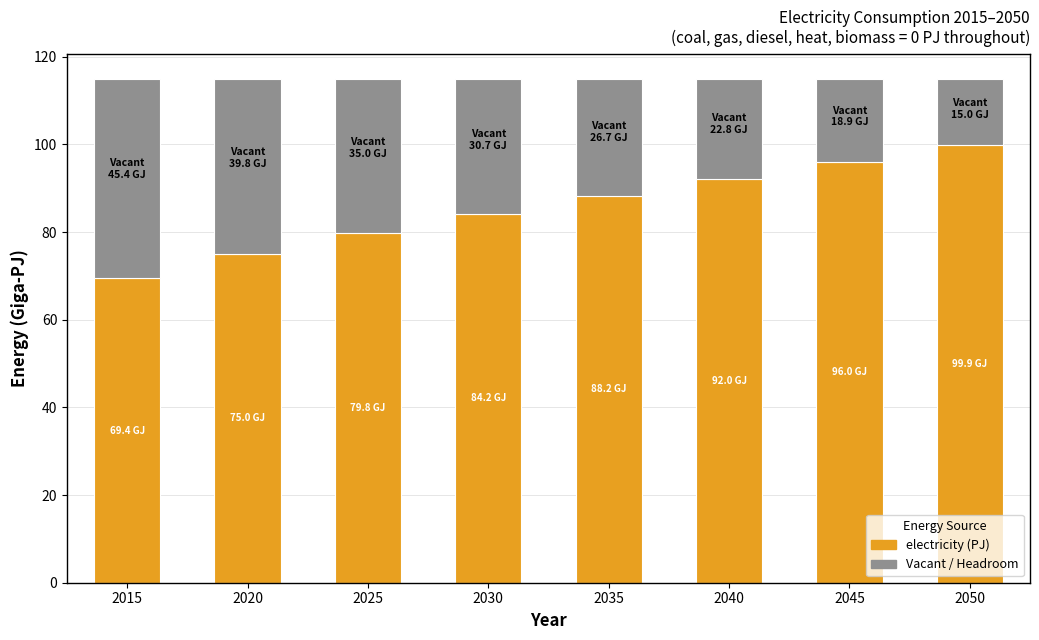

What is the total value across all series at 2020?

114.9